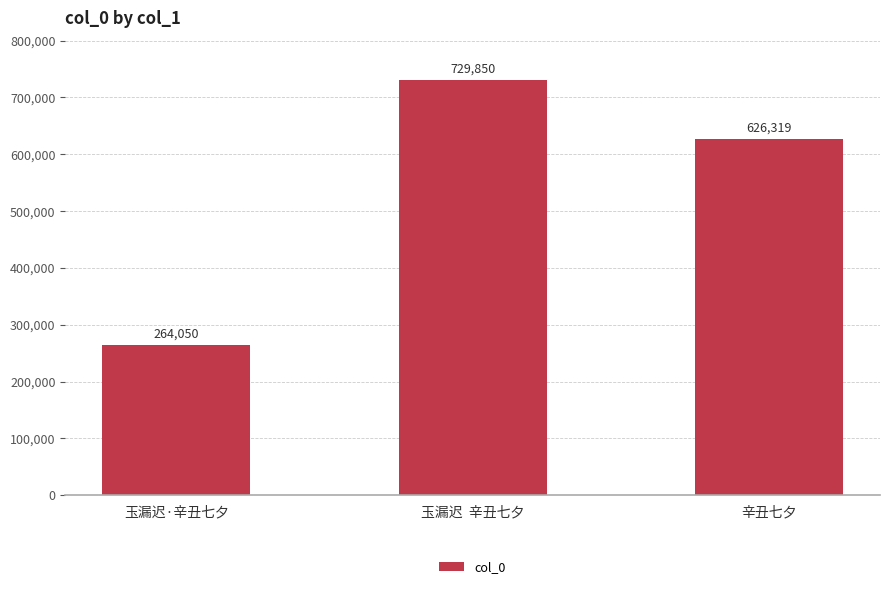

What is the value of the 2nd bar from the left?

729850